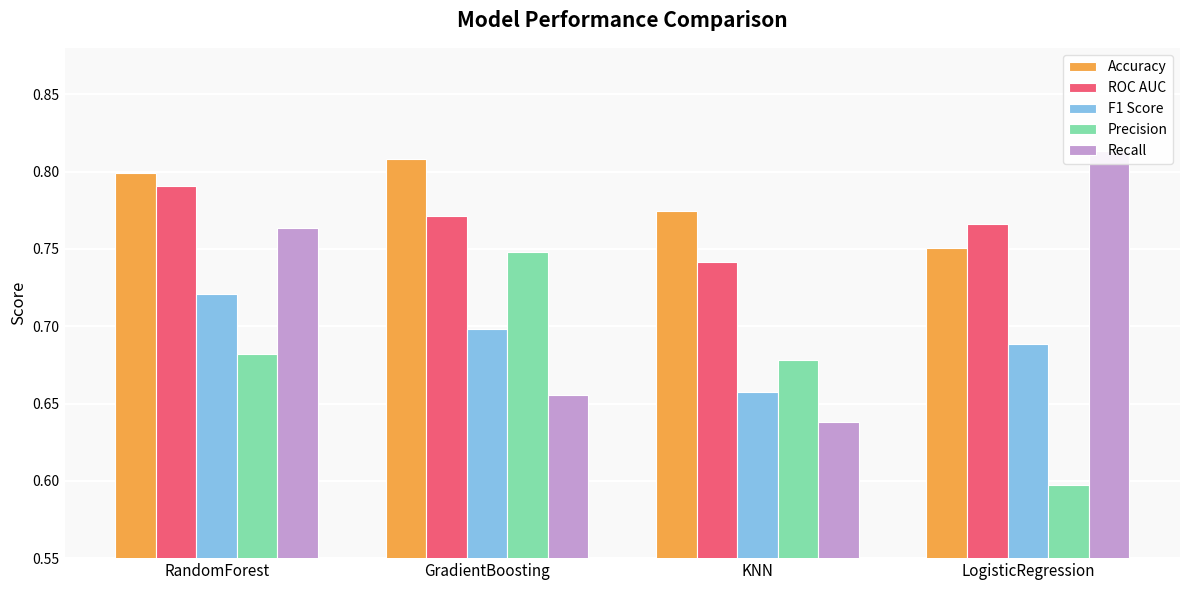

Rank the series by their maximum value, from highest to lowest.

Recall, Accuracy, ROC AUC, Precision, F1 Score